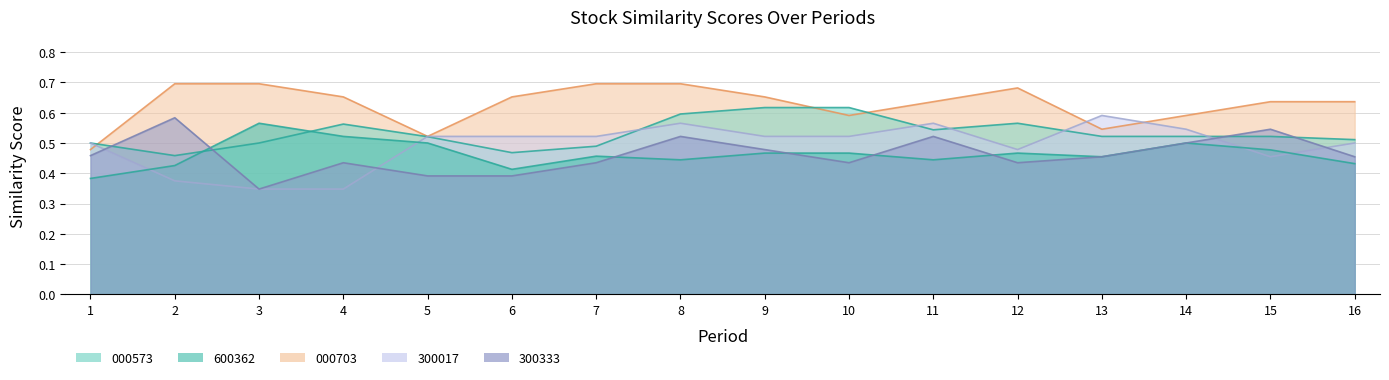

The value of 600362 at 5 is 0.5. True or false?

True